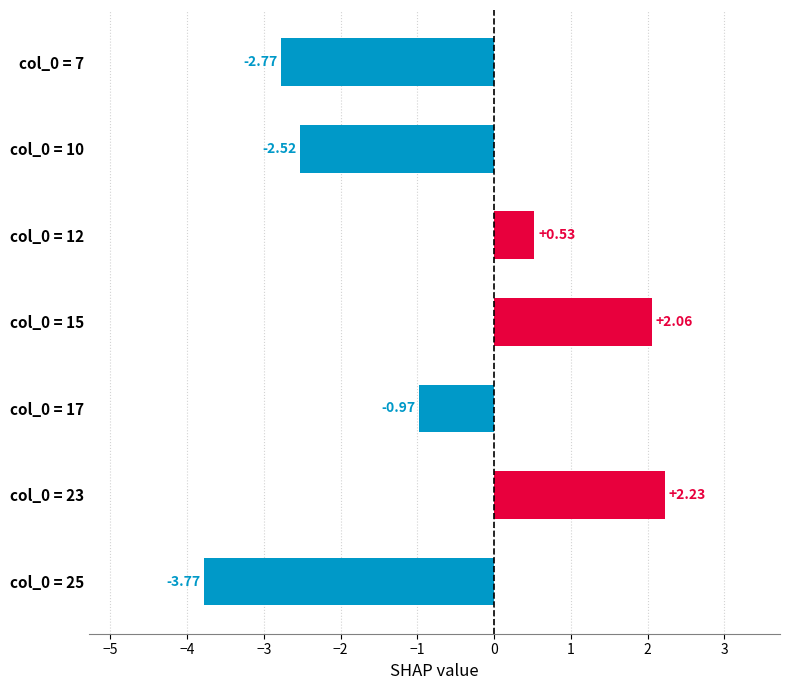

Rank the categories by value from highest to lowest.

col_0 = 23, col_0 = 15, col_0 = 12, col_0 = 17, col_0 = 10, col_0 = 7, col_0 = 25